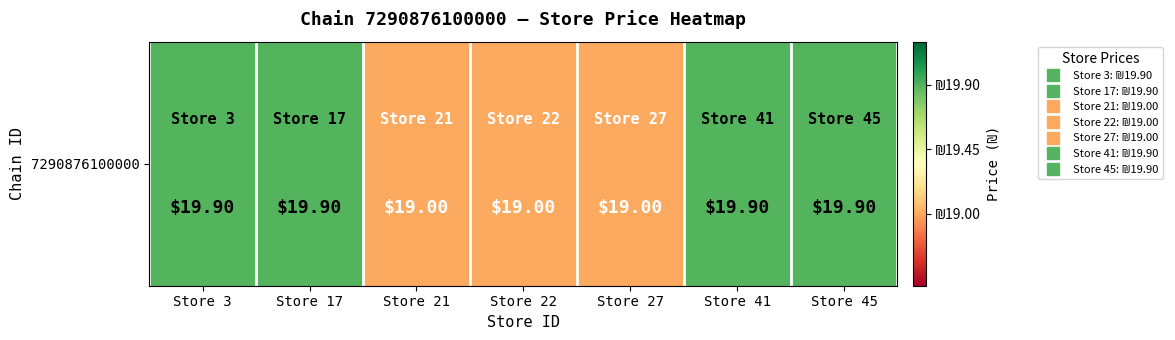

Between Store 17 and Store 21, which is larger?

Store 17